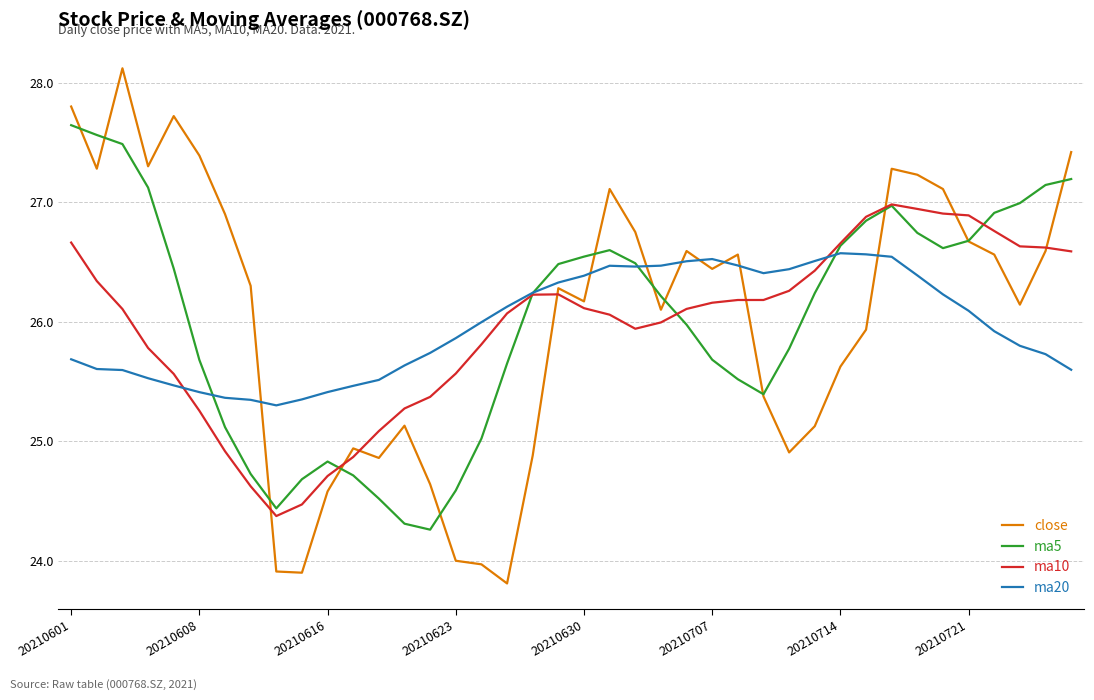

How many times do ma5 and close cross each other?

12